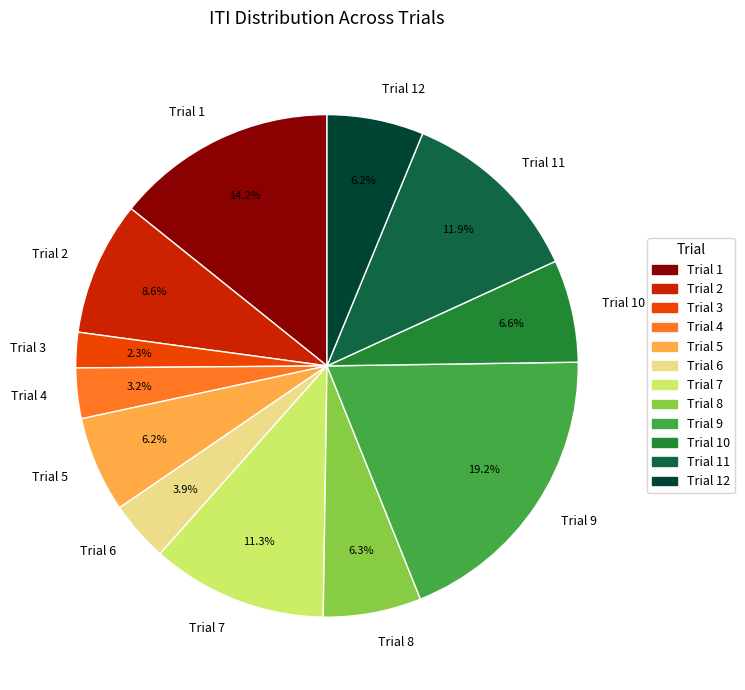

What is the ratio of the value at Trial 10 to the value at Trial 1?

0.5